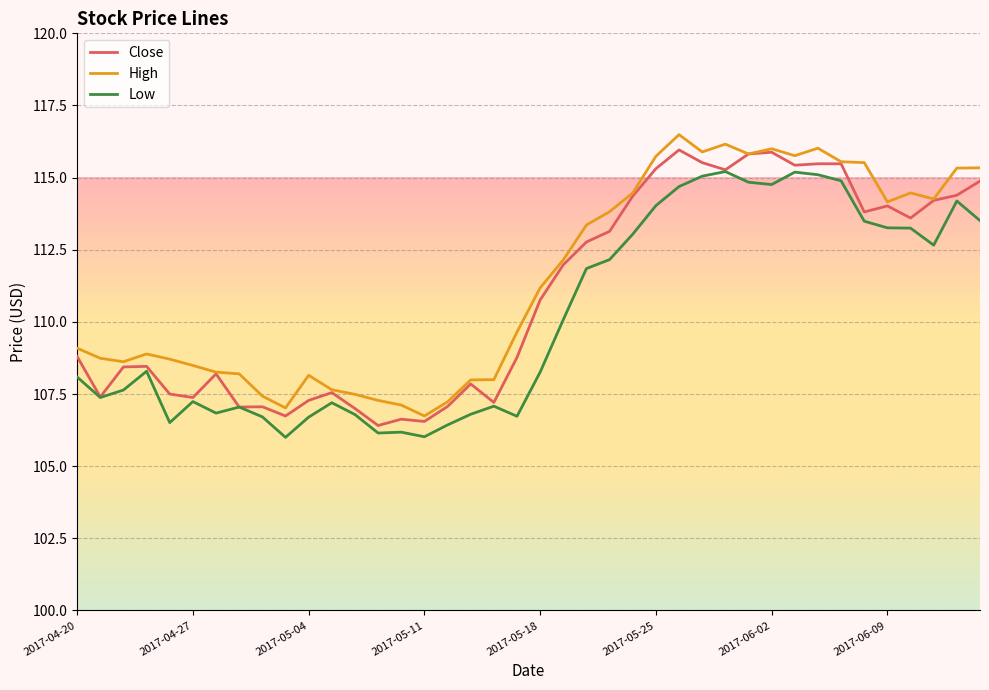

True or false: High and Low cross at least once.

False